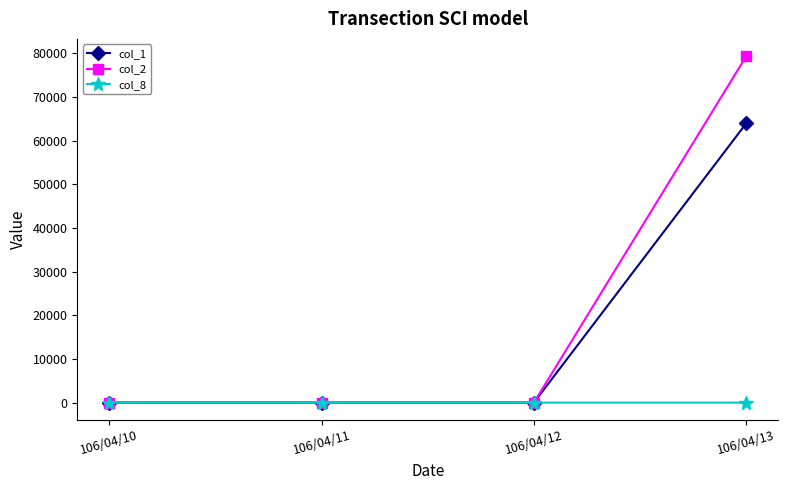

The col_1 series shows 0 at 106/04/10. True or false?

True